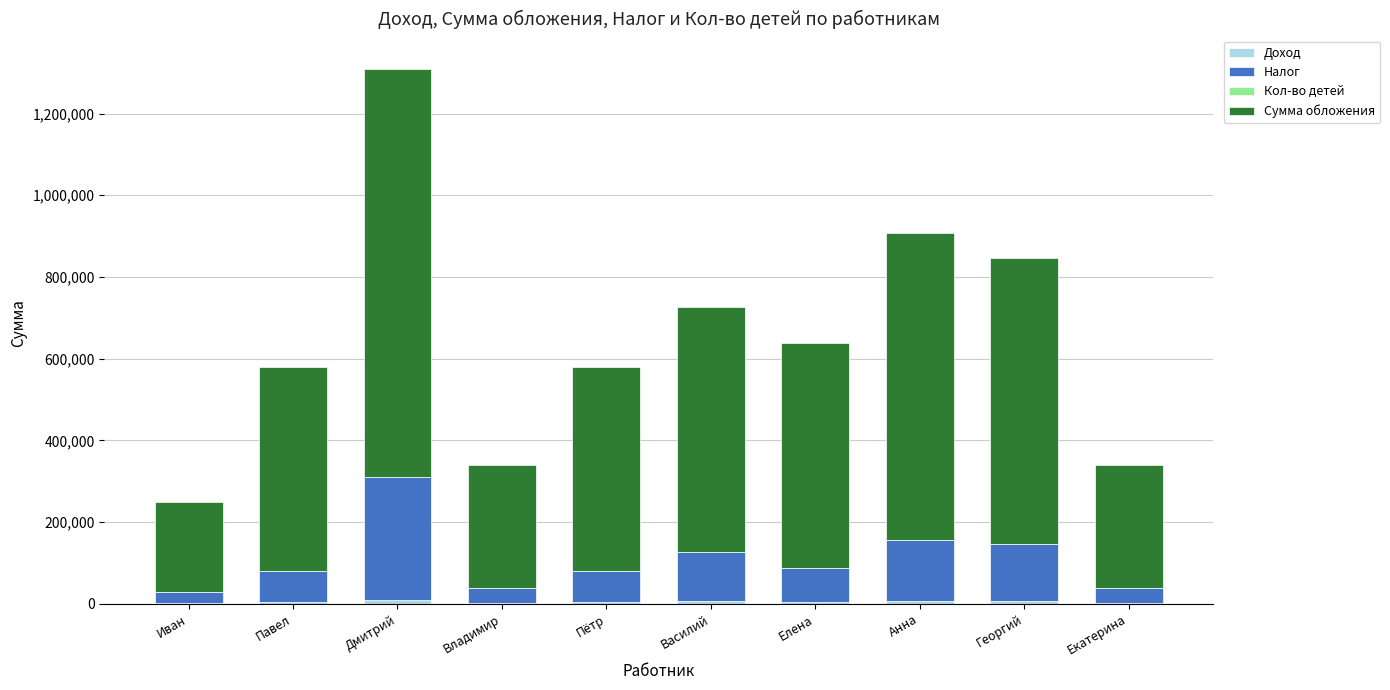

At which category is the sum across all series the highest?

Дмитрий